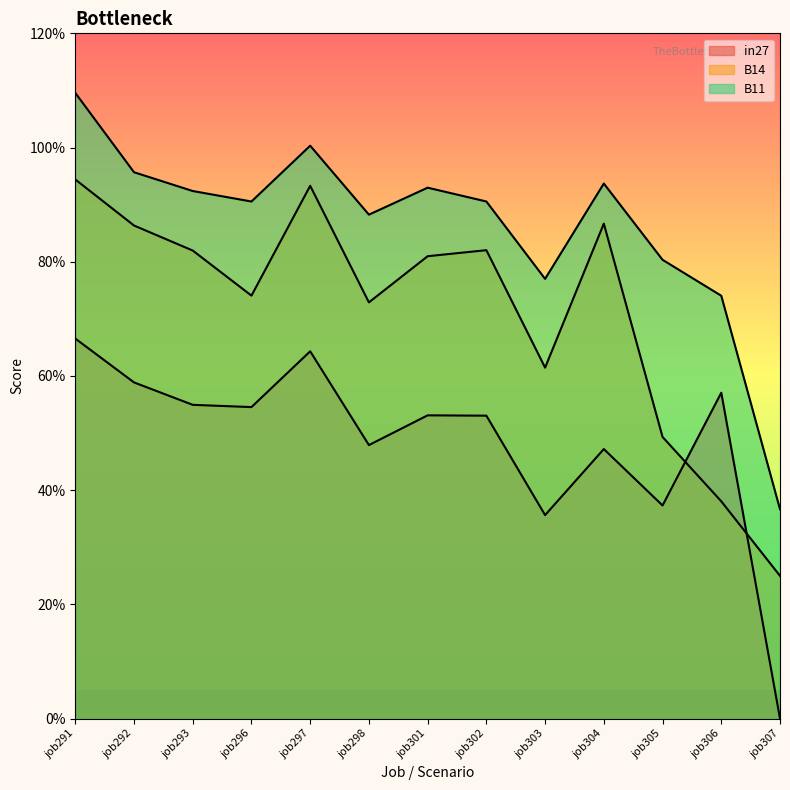

Between which two adjacent categories do in27 and B14 first intersect?

job305 and job306